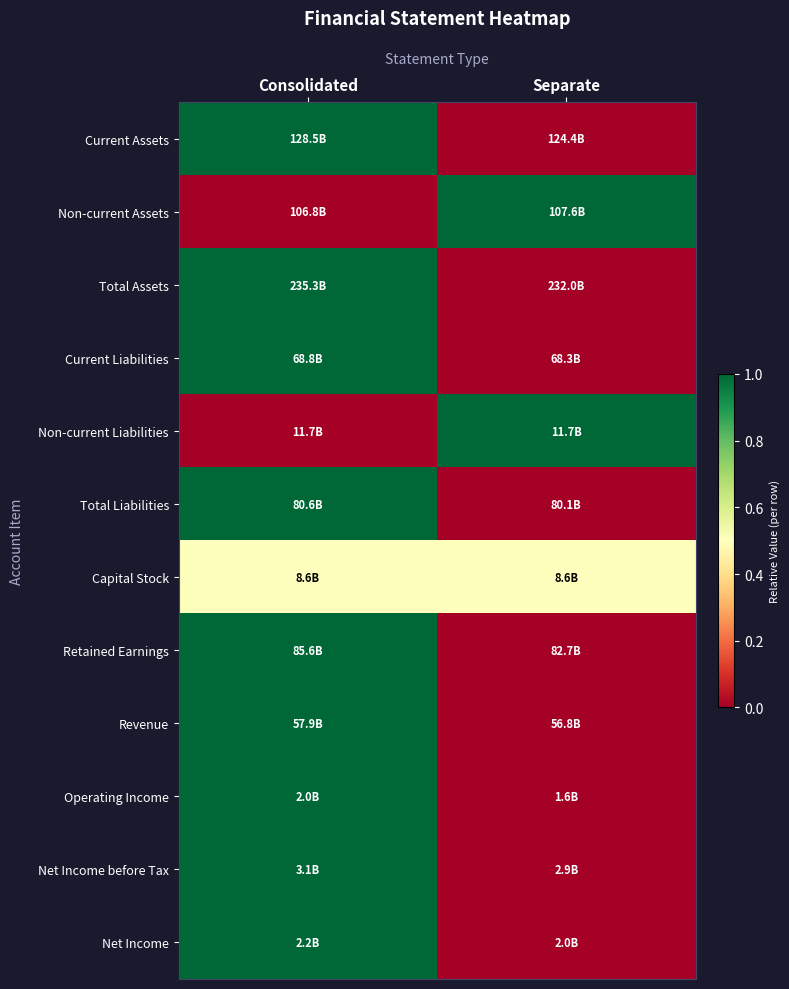

Reading left to right, extract all data points from this chart.

Current Assets: Consolidated=1.0	Separate=0.0
Non-current Assets: Consolidated=0.0	Separate=1.0
Total Assets: Consolidated=1.0	Separate=0.0
Current Liabilities: Consolidated=1.0	Separate=0.0
Non-current Liabilities: Consolidated=0.0	Separate=1.0
Total Liabilities: Consolidated=1.0	Separate=0.0
Capital Stock: Consolidated=0.5	Separate=0.5
Retained Earnings: Consolidated=1.0	Separate=0.0
Revenue: Consolidated=1.0	Separate=0.0
Operating Income: Consolidated=1.0	Separate=0.0
Net Income before Tax: Consolidated=1.0	Separate=0.0
Net Income: Consolidated=1.0	Separate=0.0